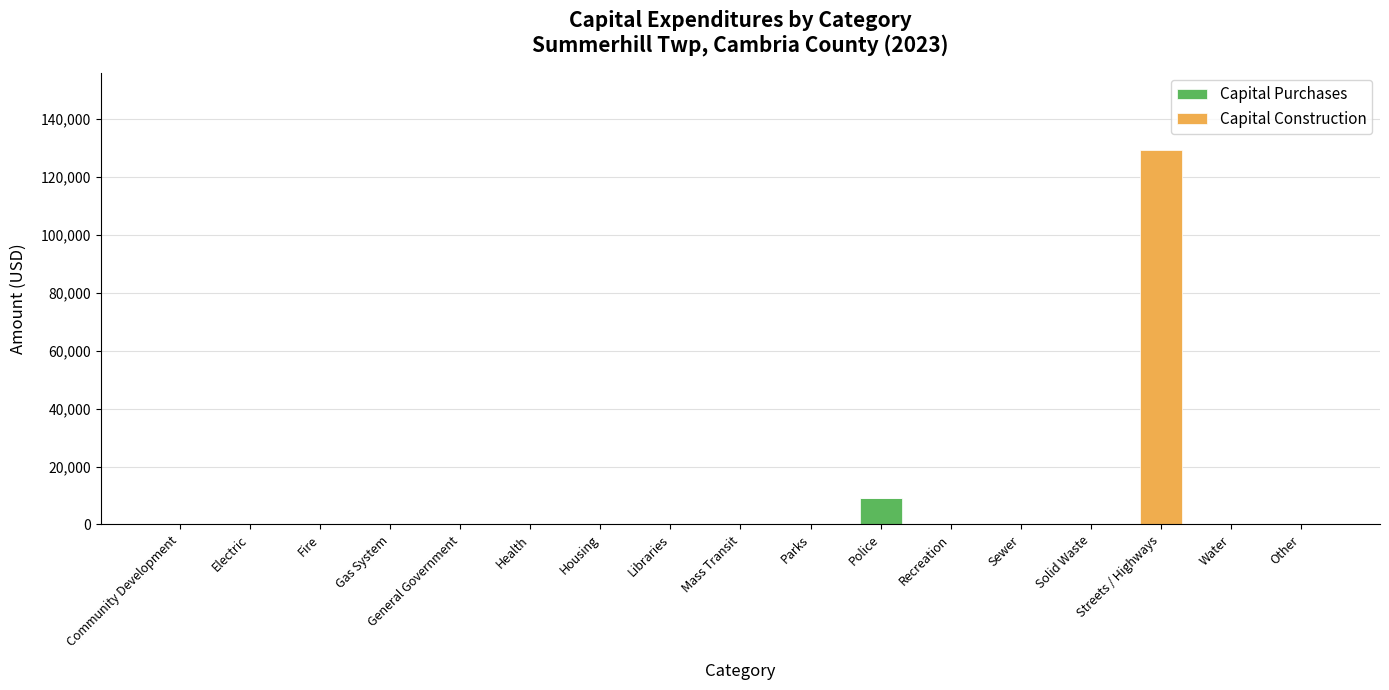

The Capital Purchases series shows 0 at Libraries. True or false?

True